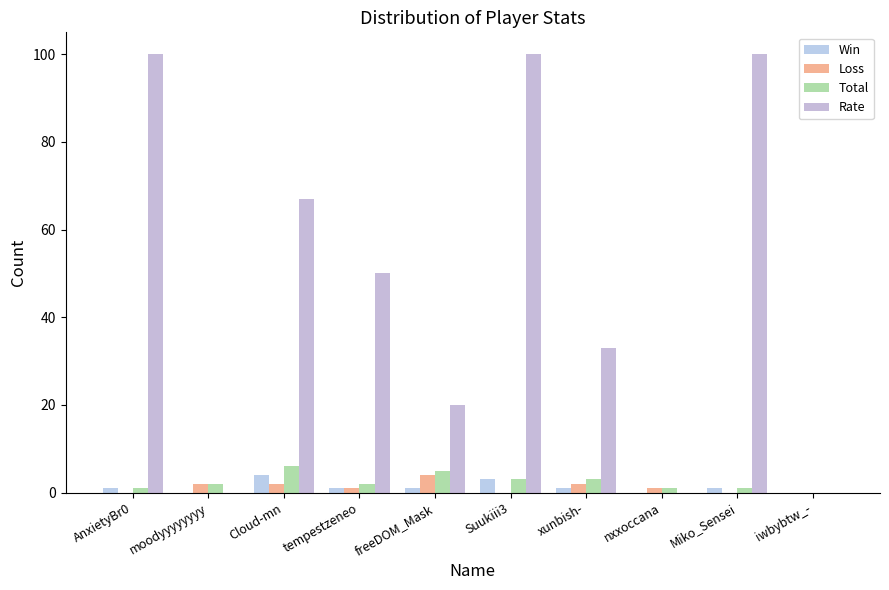

At which category is the sum across all series the highest?

Suukiii3